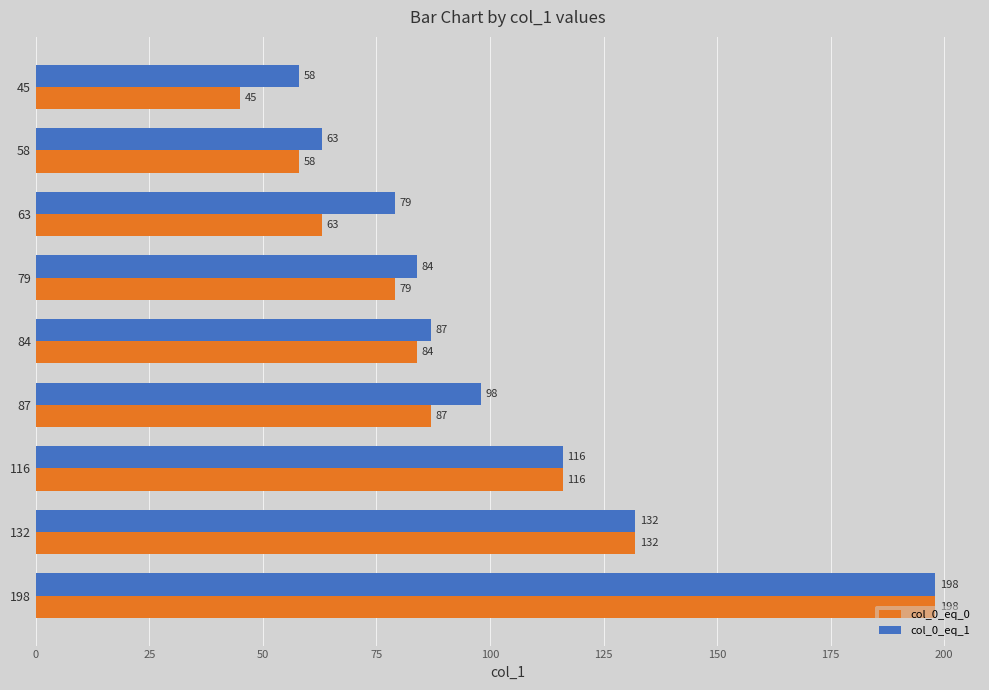

Is it true that col_0_eq_0 equals 37 at 63?

False